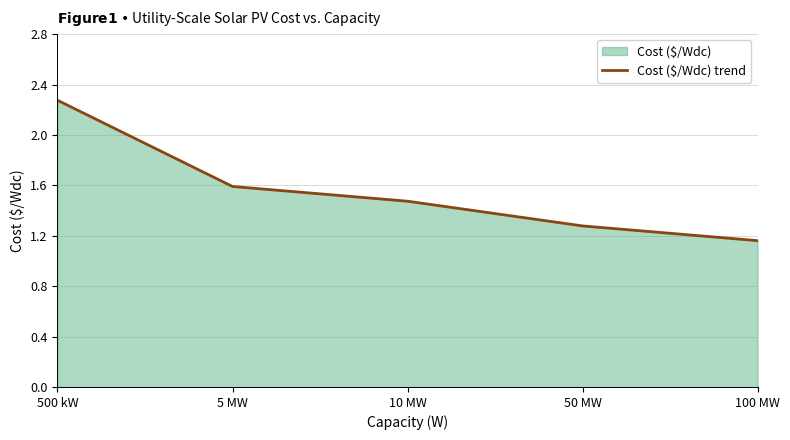

What is the change in value from 500 kW to 50 MW?

-1.0